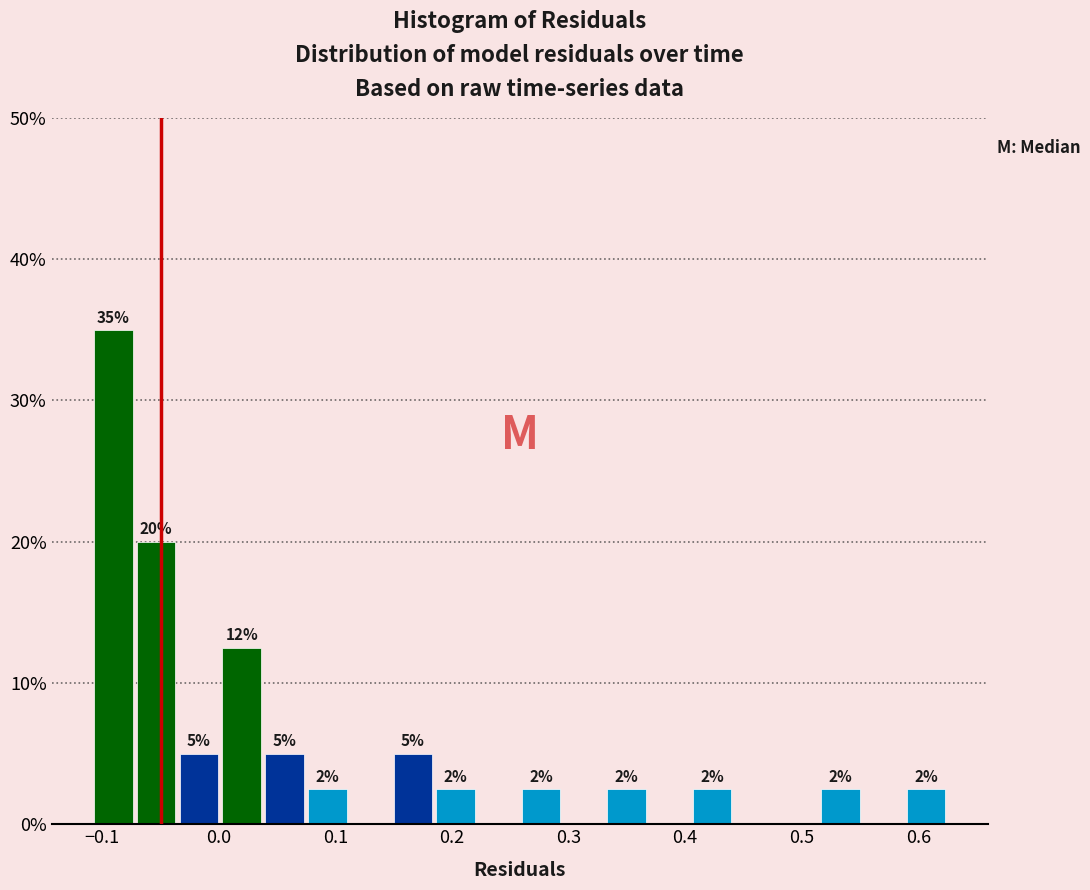

Read against the x-axis, roughly where is the centre of the tallest bar?

-0.09